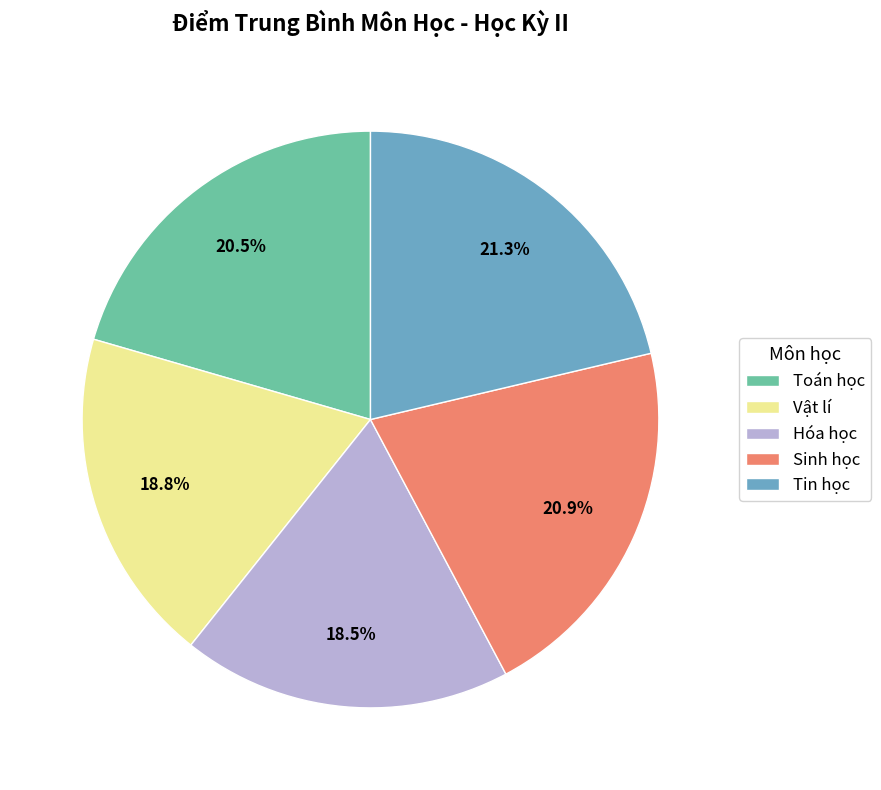

Do Sinh học and Tin học together represent more than half of the pie?

No